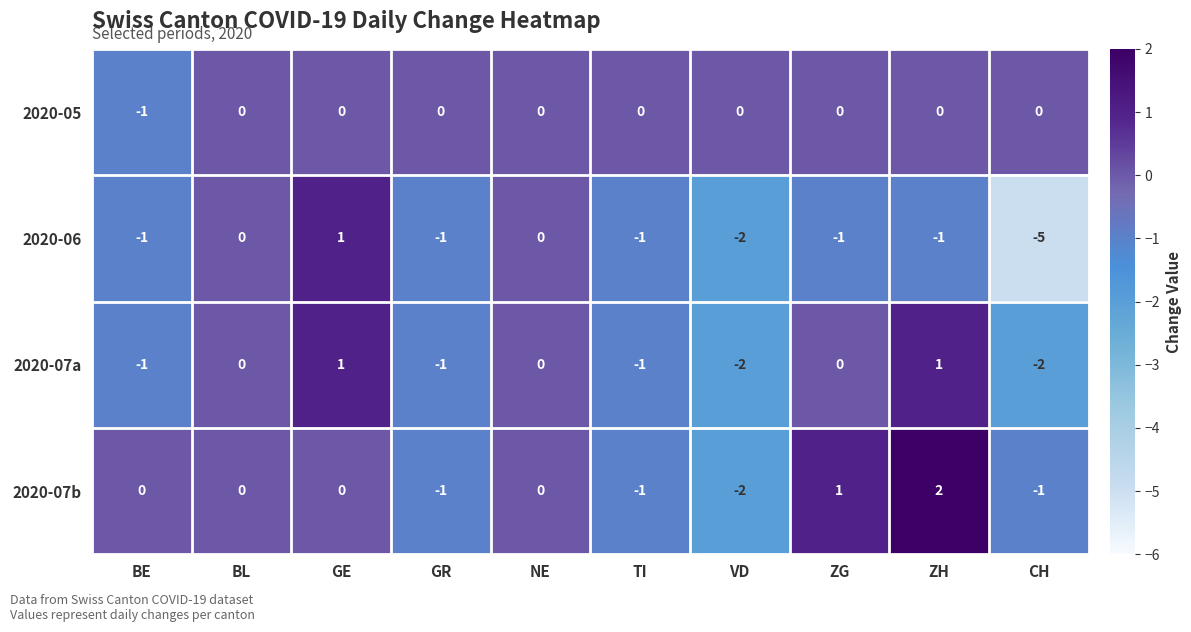

Is the value of 2020-07a at ZH greater than the value of 2020-07b at NE?

Yes